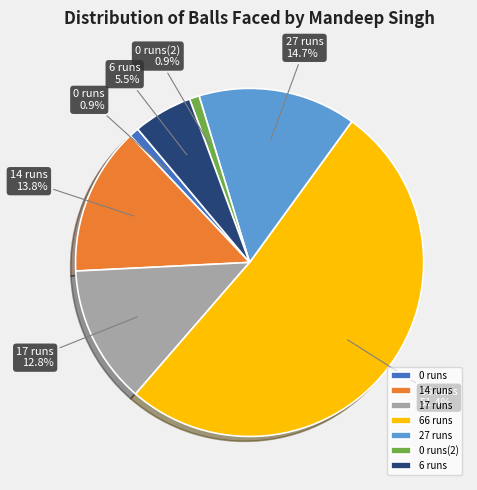

Which slice is the largest?

66 runs